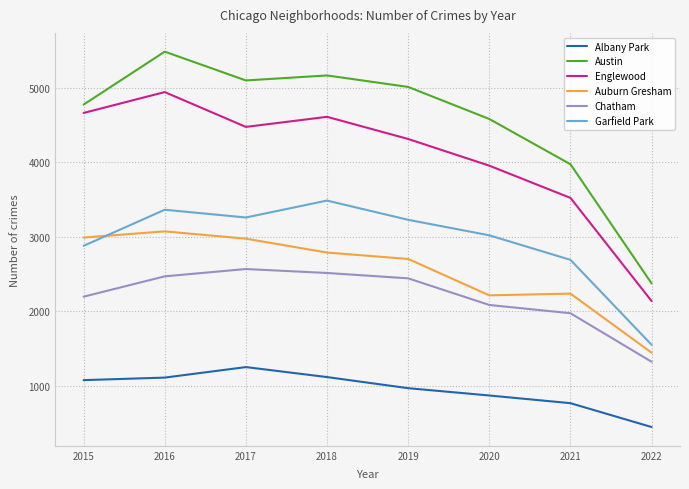

What are all the series names shown in the legend?

Albany Park, Austin, Englewood, Auburn Gresham, Chatham, Garfield Park